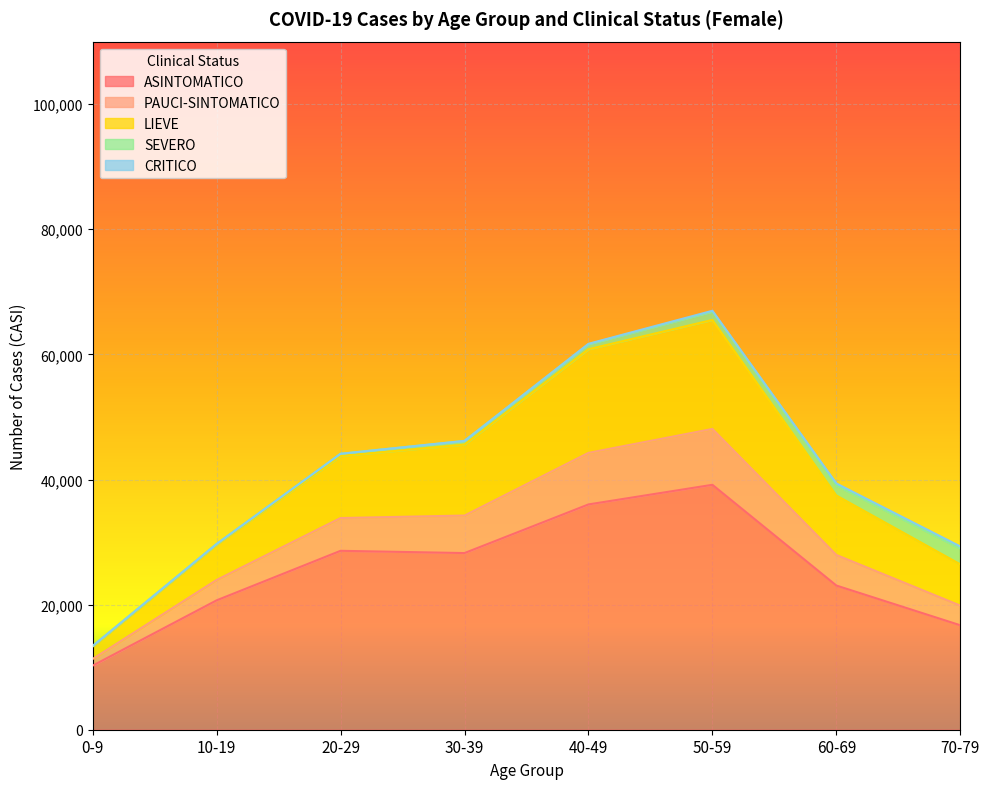

At which label does ASINTOMATICO reach its peak?

50-59